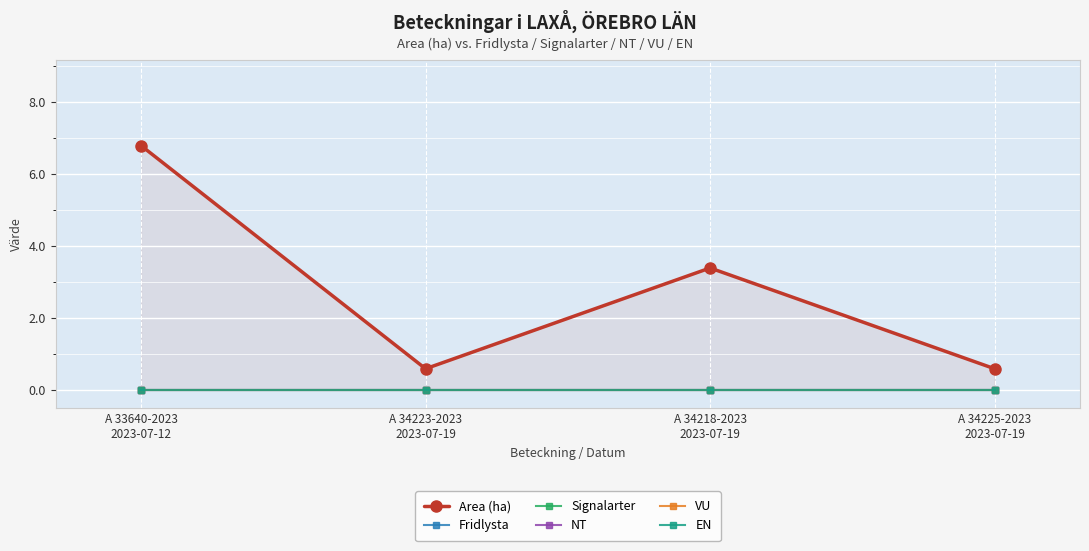

Rank the series at A 34223-2023
2023-07-19 from highest to lowest value.

Area (ha), Fridlysta, Signalarter, NT, VU, EN